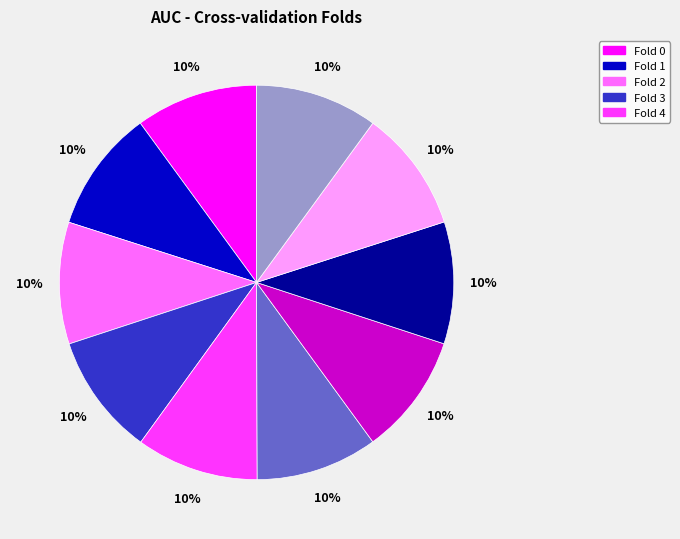

To the nearest percent, what is the average slice percentage?

10%